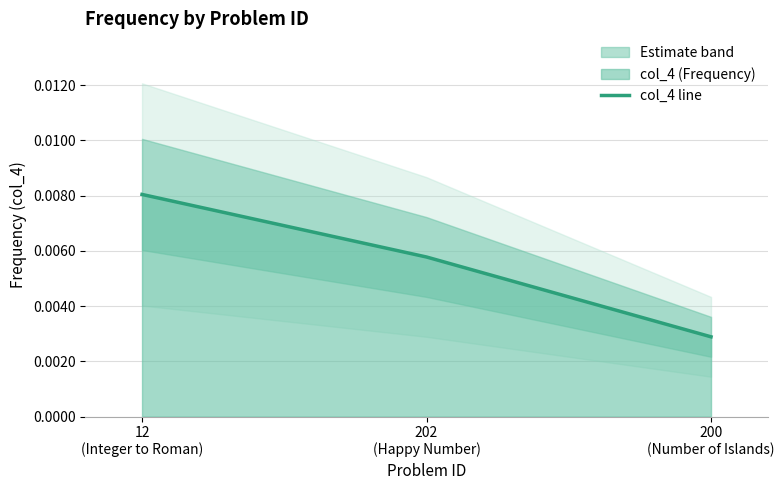

How many distinct data groups are displayed?

1